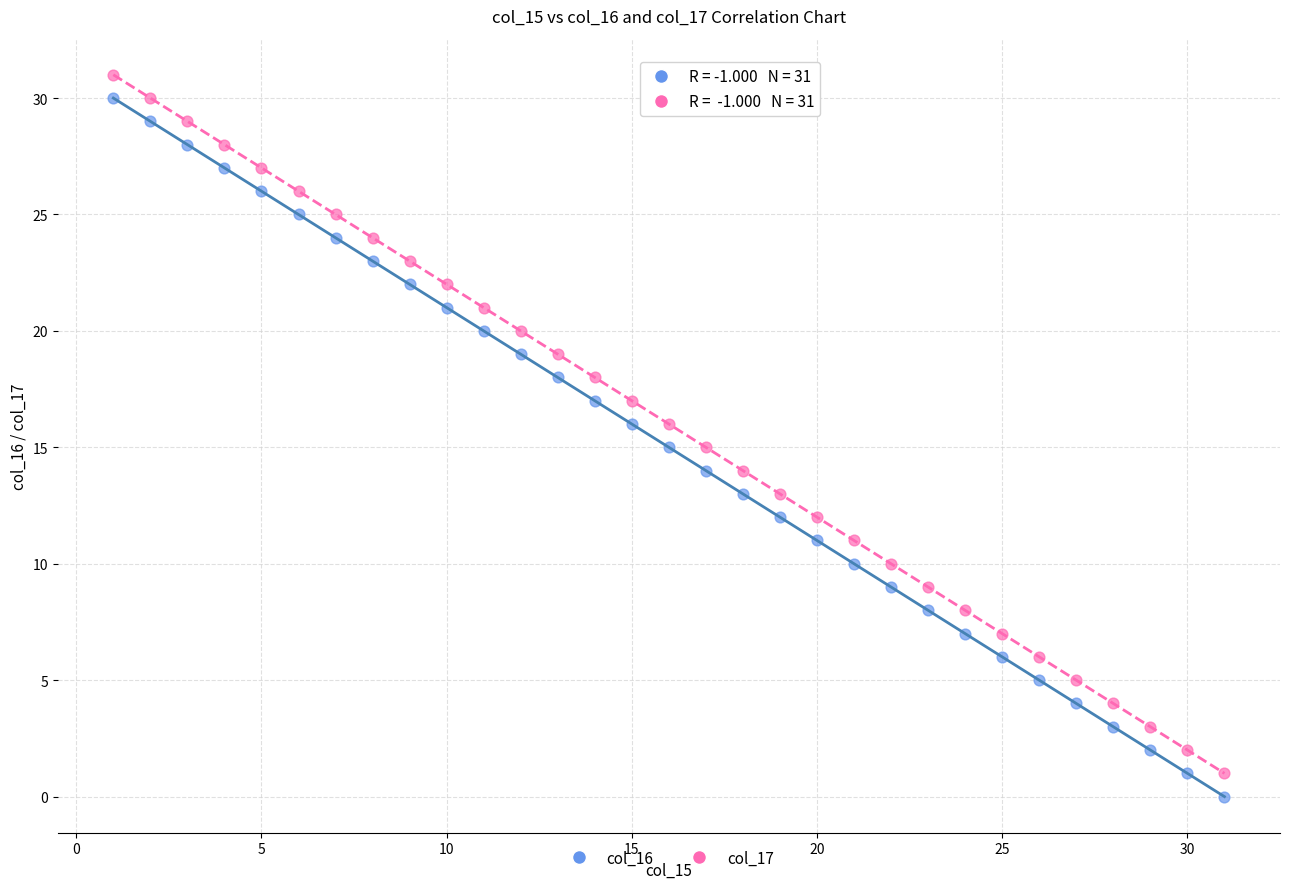

Across all data points, what is the range of Y values (max minus min)?

31